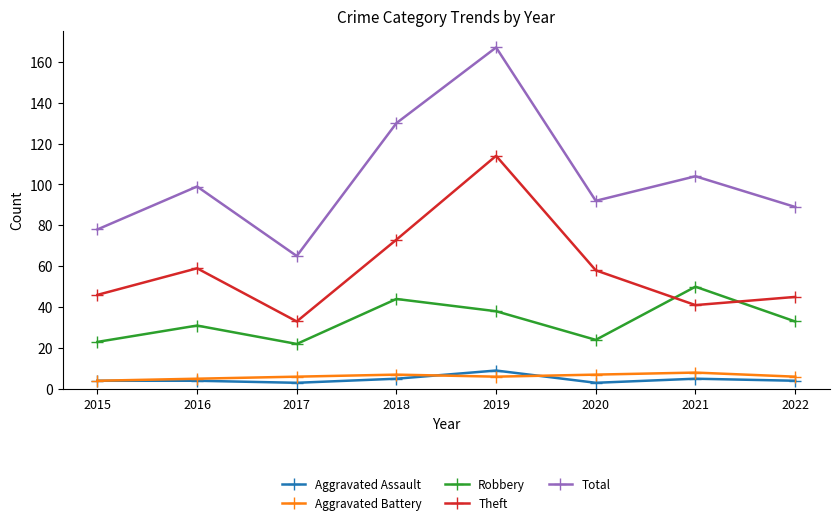

What is the difference between the Robbery values at 2016 and 2018?

13